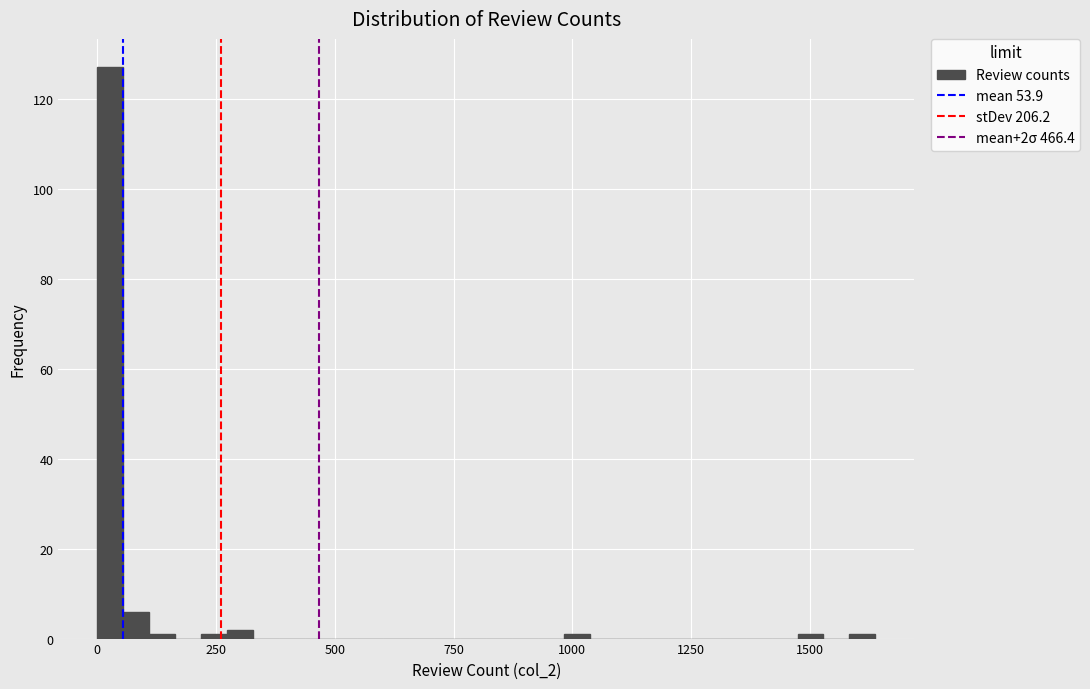

Around what value on the x-axis is the tallest bar? Give the approximate position of its centre, as read against the axis.

50